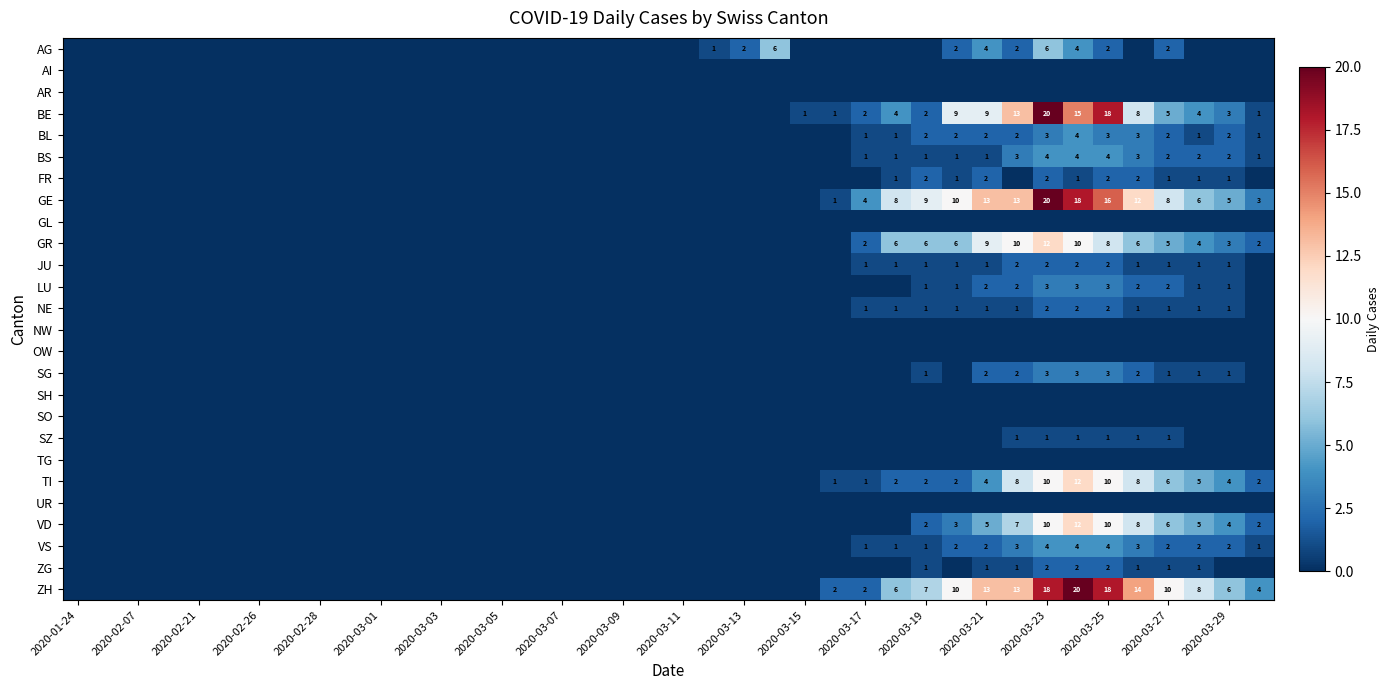

Is the value of JU at 2020-03-25 greater than the value of AG at 2020-03-11?

Yes